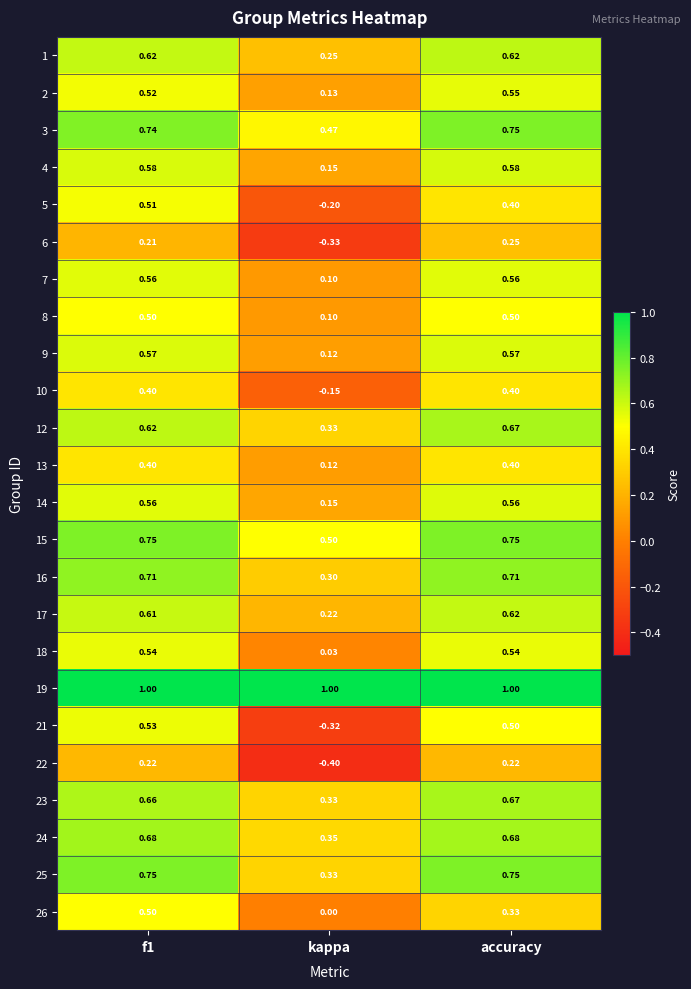

At which label does 5 reach its minimum?

kappa